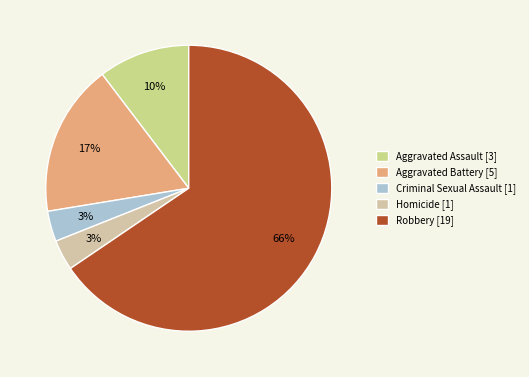

Rank the categories by value from highest to lowest.

Robbery, Aggravated Battery, Aggravated Assault, Criminal Sexual Assault, Homicide